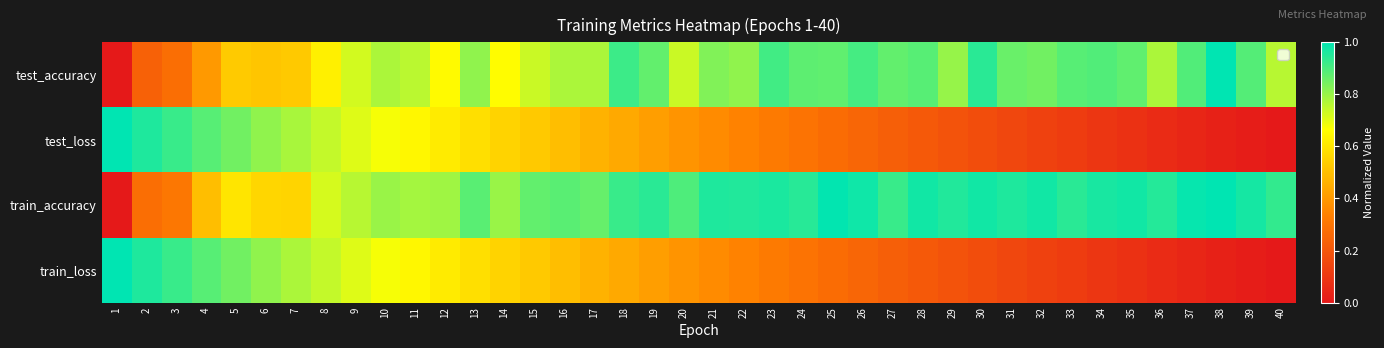

At which category is the sum across all series the highest?

10